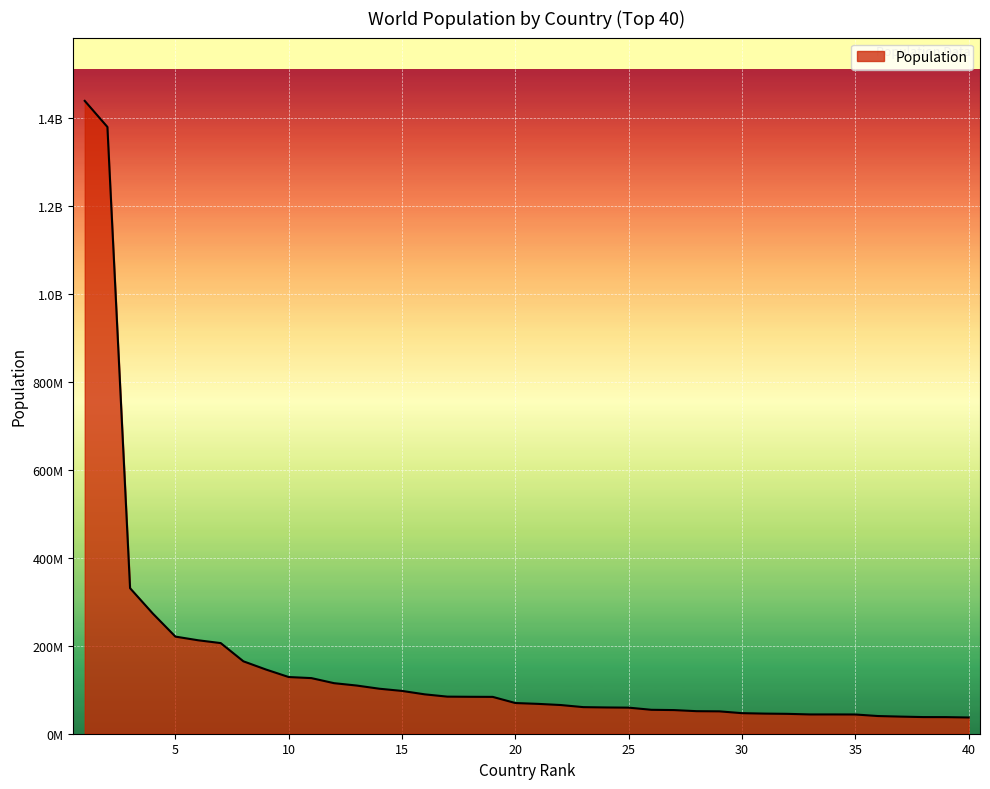

What is the greatest value displayed?

1439323776